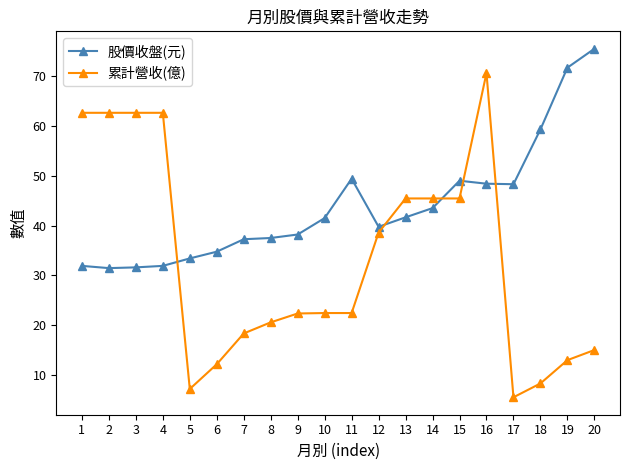

Which series has the largest range (max minus min)?

累計營收(億)